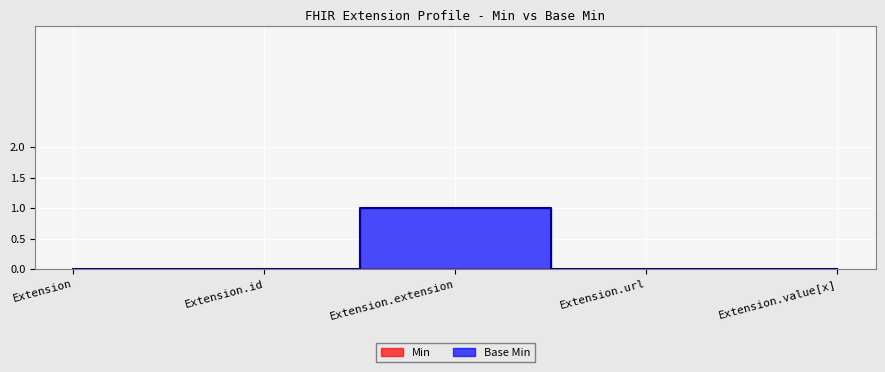

The chart shows a value of 0 at Extension. True or false?

True